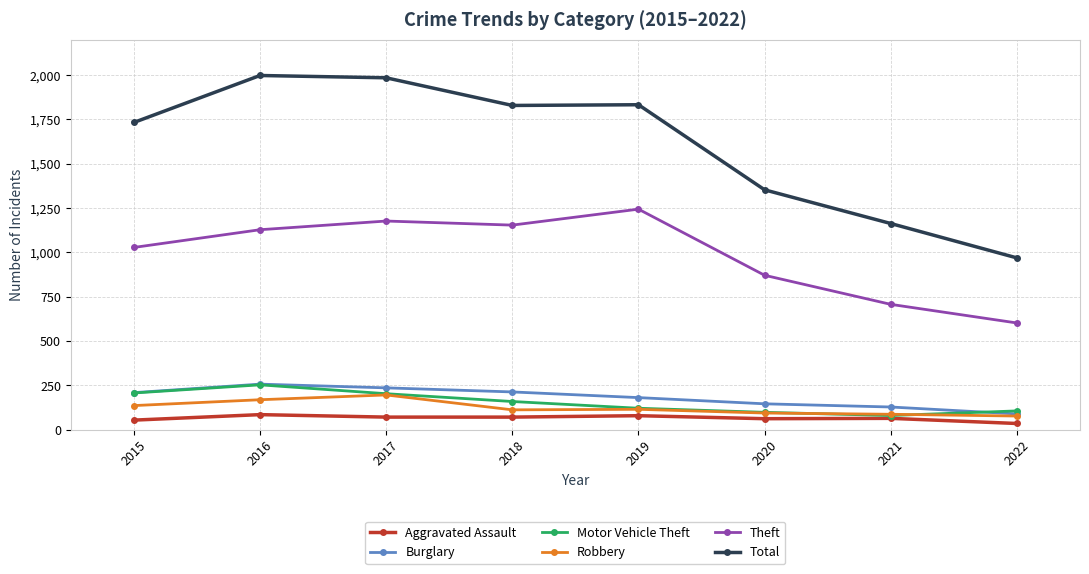

What is the approximate value of Motor Vehicle Theft at 2022, to the nearest 10?

110